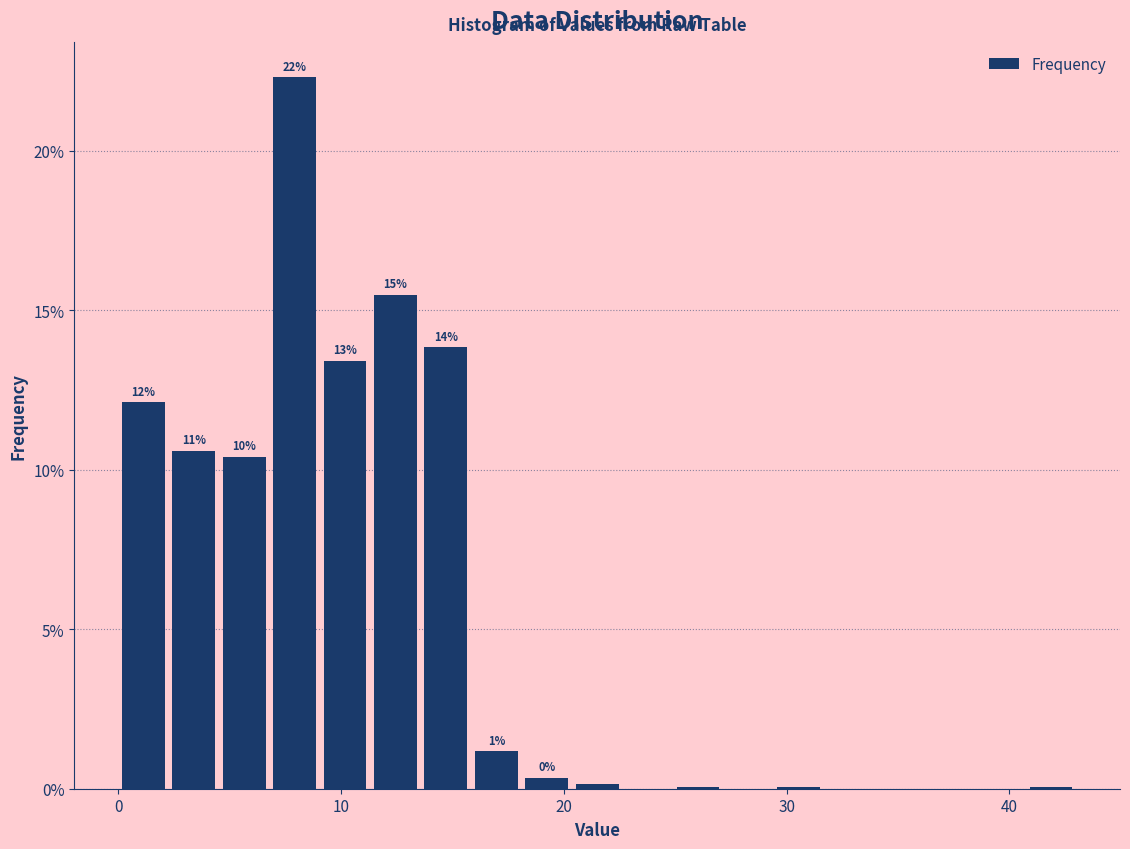

Around what value on the x-axis is the tallest bar? Give the approximate position of its centre, as read against the axis.

8